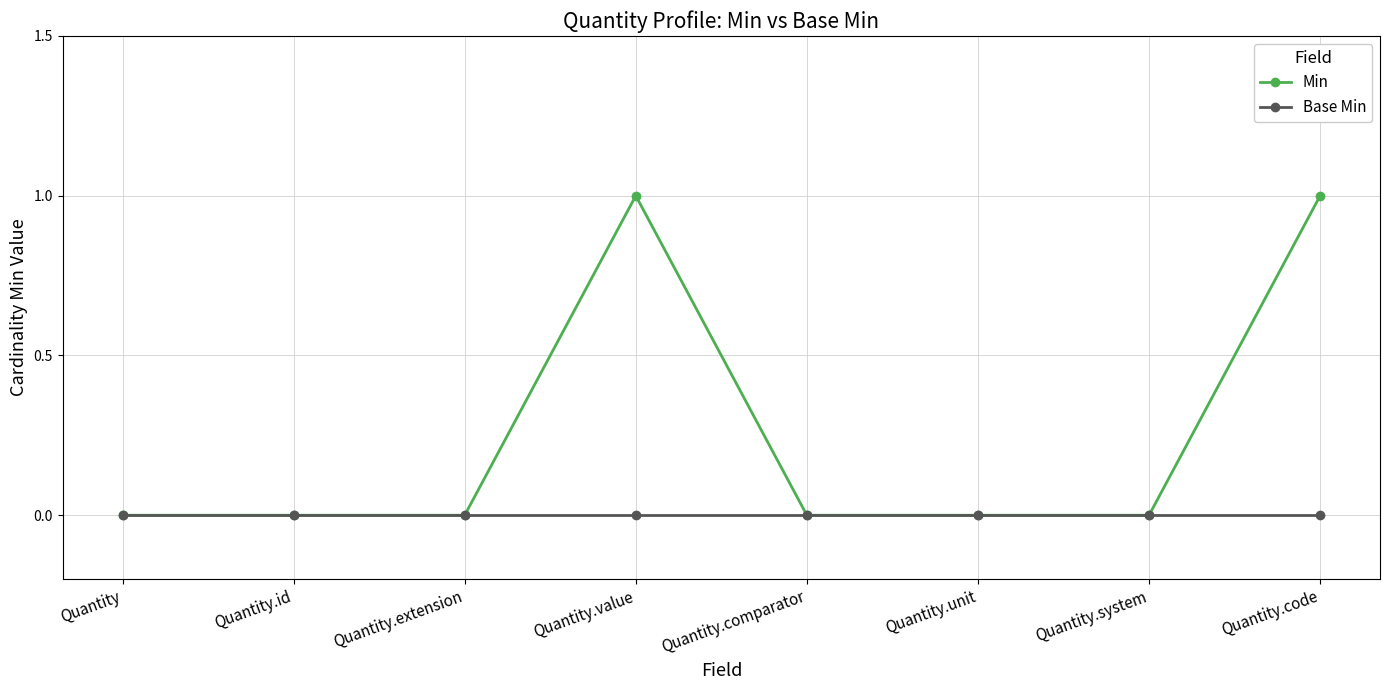

True or false: Min has more than 0 points higher than both neighbors.

True